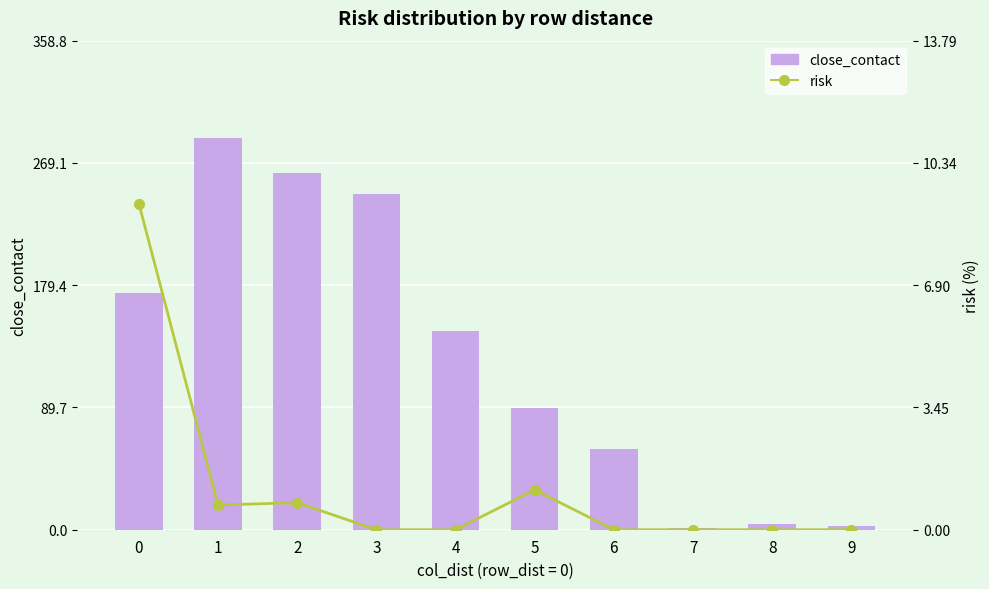

True or false: risk has a value of 0.0 at 8.

True